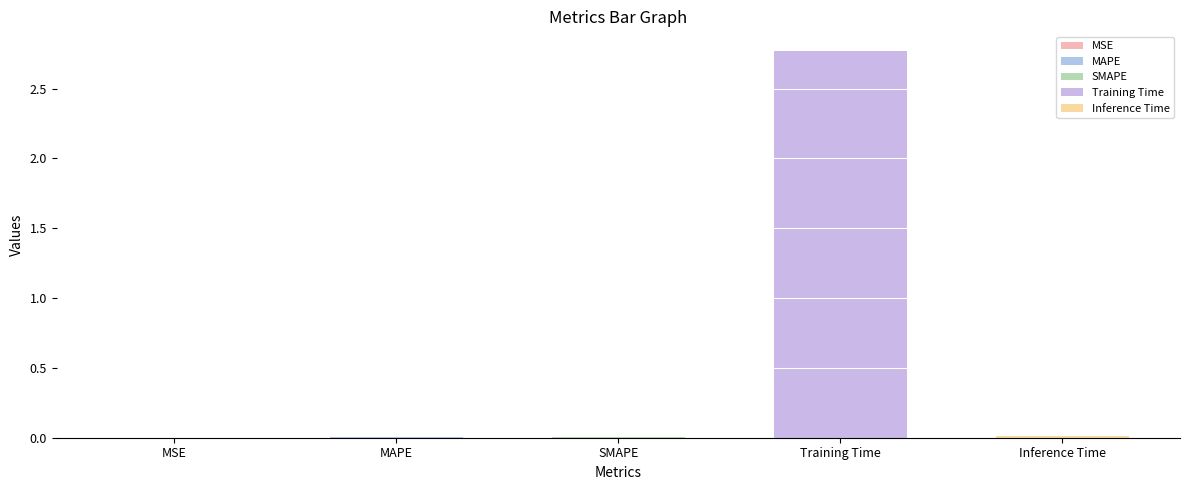

Reading left to right, list all the values displayed in this chart.

MSE=0.0	MAPE=0.0	SMAPE=0.0	Training Time=2.8	Inference Time=0.0